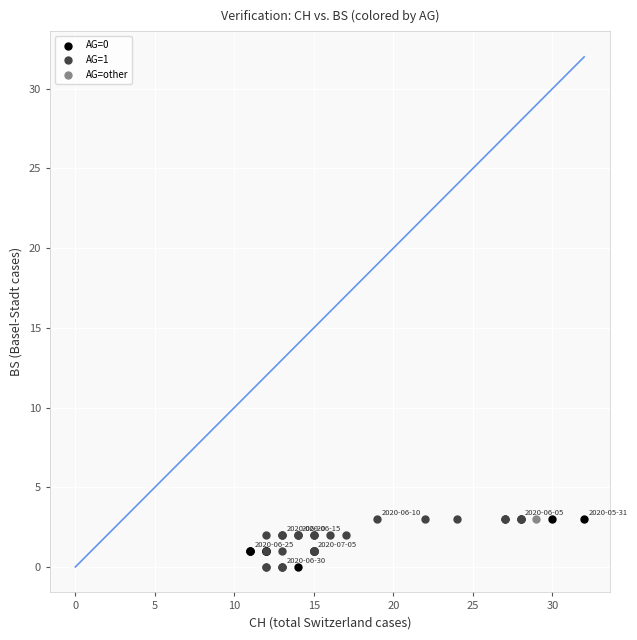

What are all the series names shown in the legend?

AG=0, AG=1, AG=other